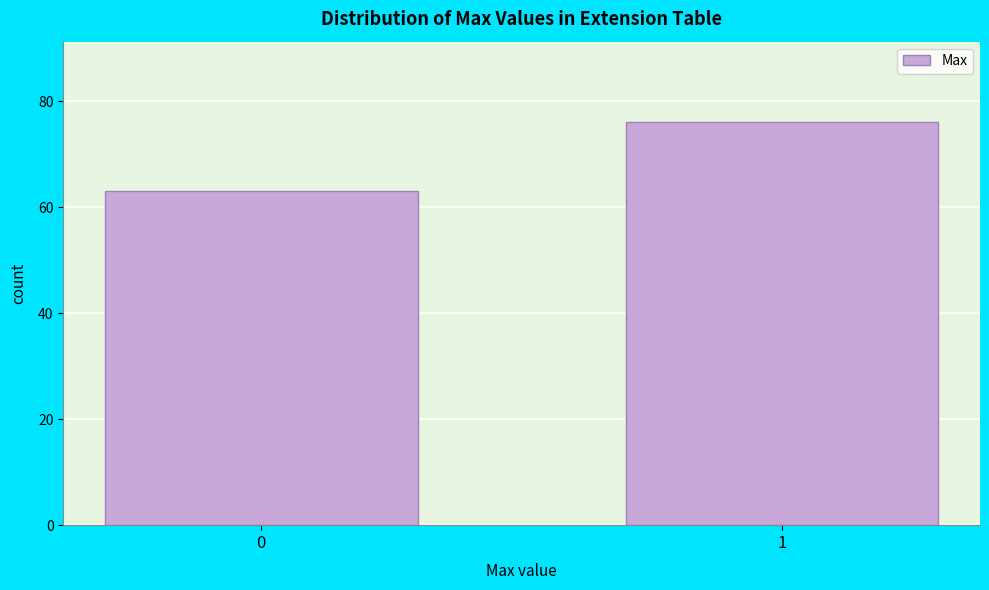

Reading left to right, what are all the values shown in this chart?

63	76